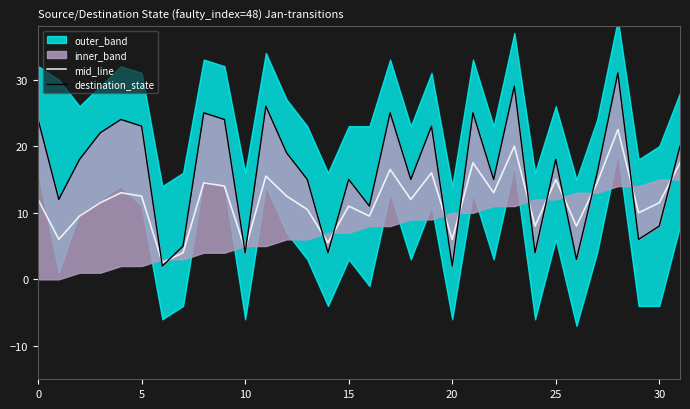

Is it true that mid_line equals 3.9 at 5?

False